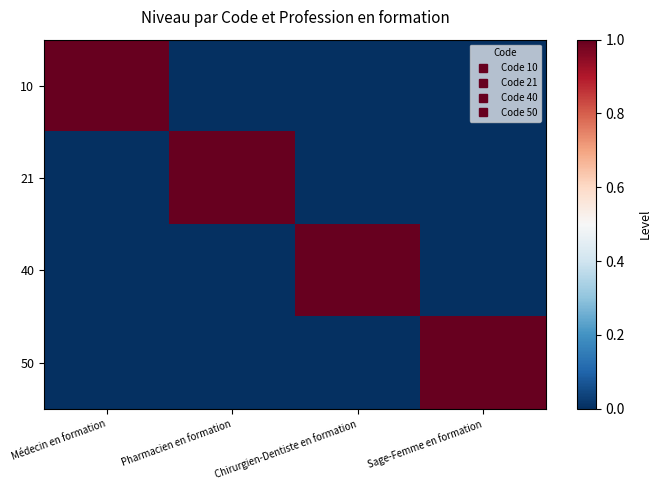

Reading right to left, transcribe all the data shown in this chart.

10: Sage-Femme en formation=0	Chirurgien-Dentiste en formation=0	Pharmacien en formation=0	Médecin en formation=1
21: Sage-Femme en formation=0	Chirurgien-Dentiste en formation=0	Pharmacien en formation=1	Médecin en formation=0
40: Sage-Femme en formation=0	Chirurgien-Dentiste en formation=1	Pharmacien en formation=0	Médecin en formation=0
50: Sage-Femme en formation=1	Chirurgien-Dentiste en formation=0	Pharmacien en formation=0	Médecin en formation=0